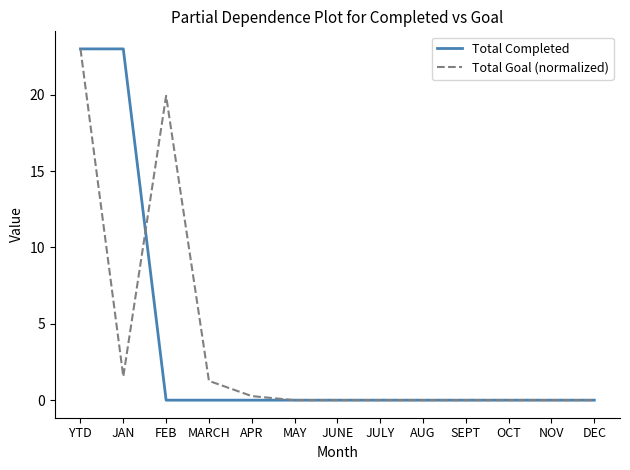

At MARCH, list the series in order from largest to smallest.

Total Goal (normalized), Total Completed